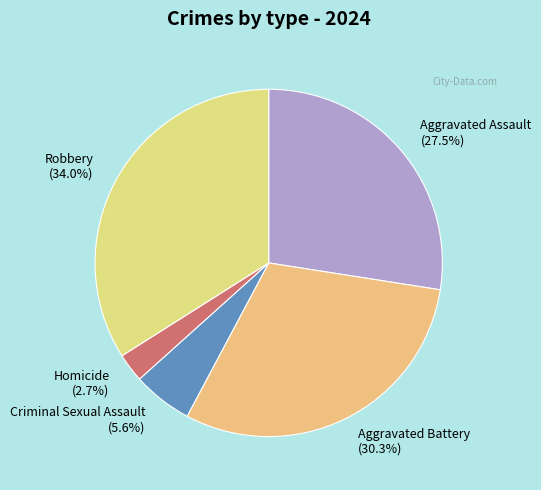

To the nearest percent, what is the combined percentage of Aggravated Assault and Criminal Sexual Assault?

33%